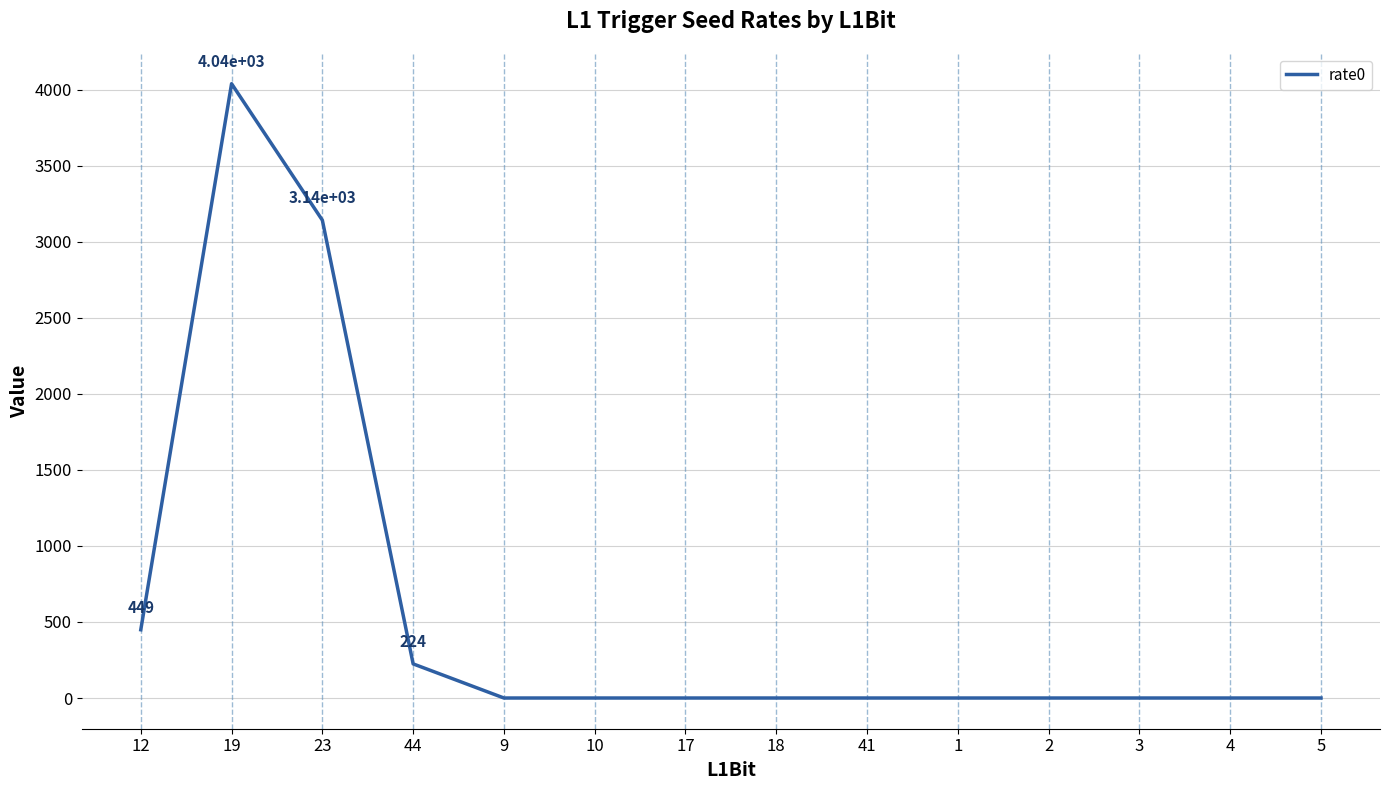

What is the difference between the maximum and minimum values?

4040.2